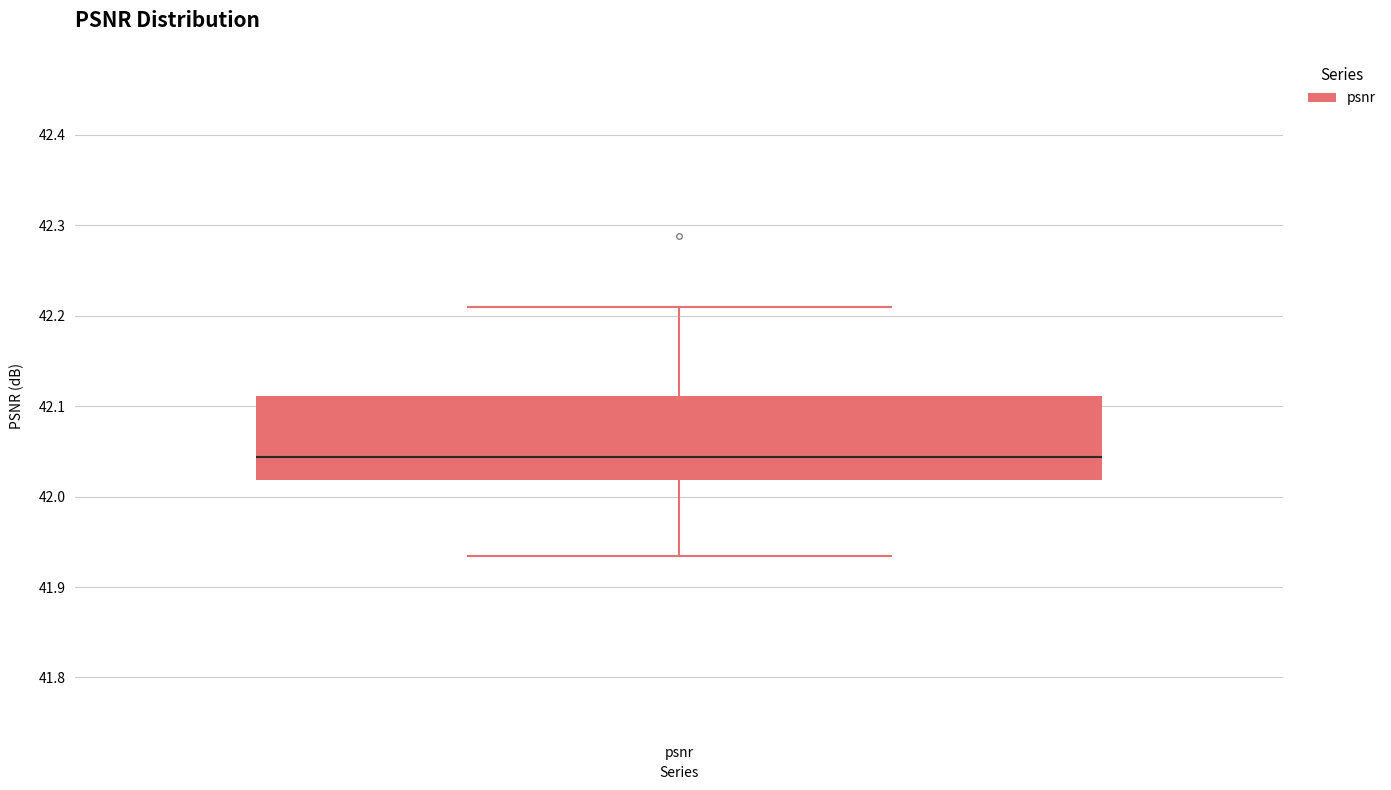

Read this box plot against the y-axis: the position of the median line, the range covered by the box, and the ends of both whiskers. The values are not printed on the chart, so give them approximately, as read against the axis.

median 42.04, box 42.02 to 42.11, whiskers 41.93 to 42.21